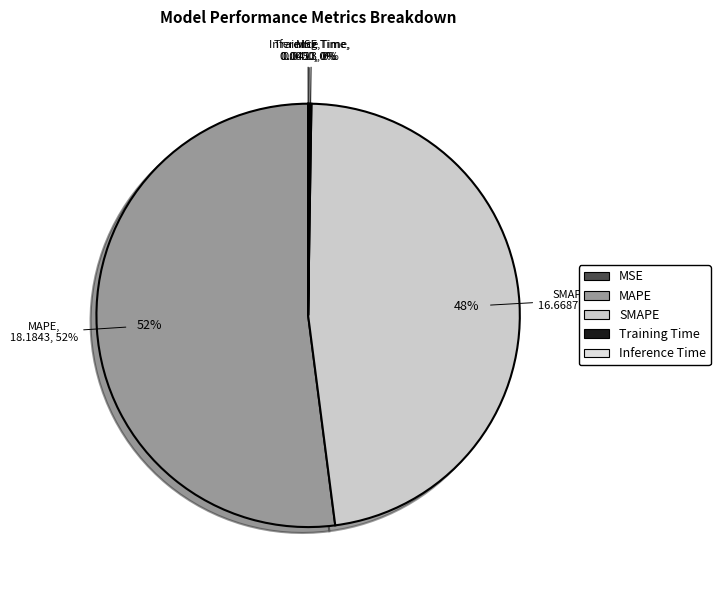

The Training Time slice represents 10% of the pie. True or false?

False